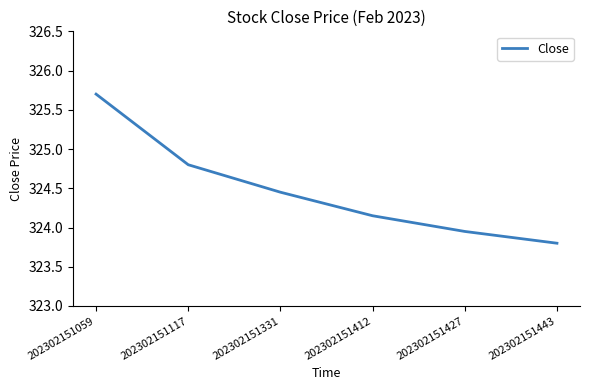

At which label does the data first exceed 324?

202302151059